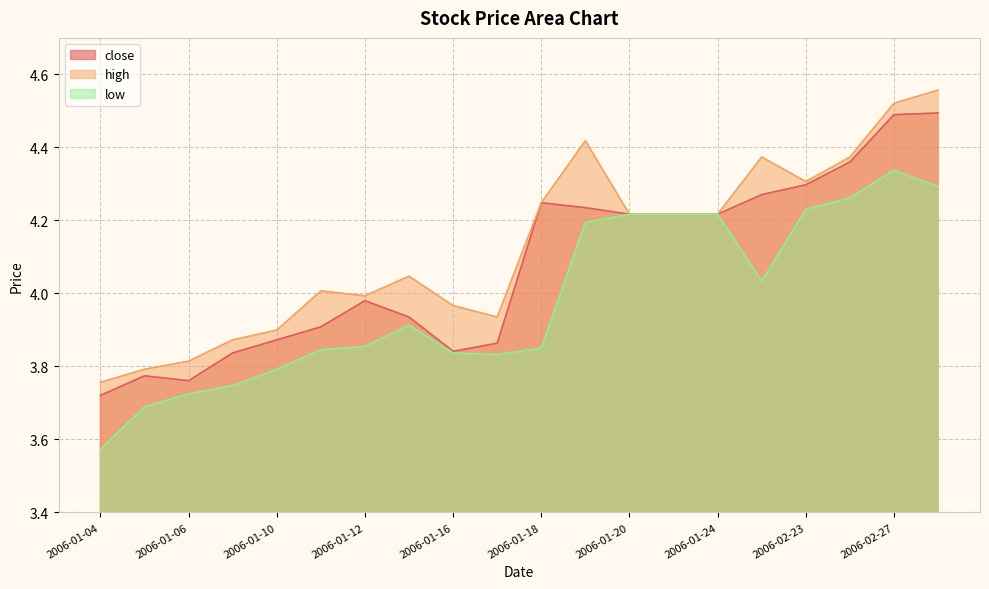

Which has a higher value, 2006-02-24 or 2006-01-17?

2006-02-24